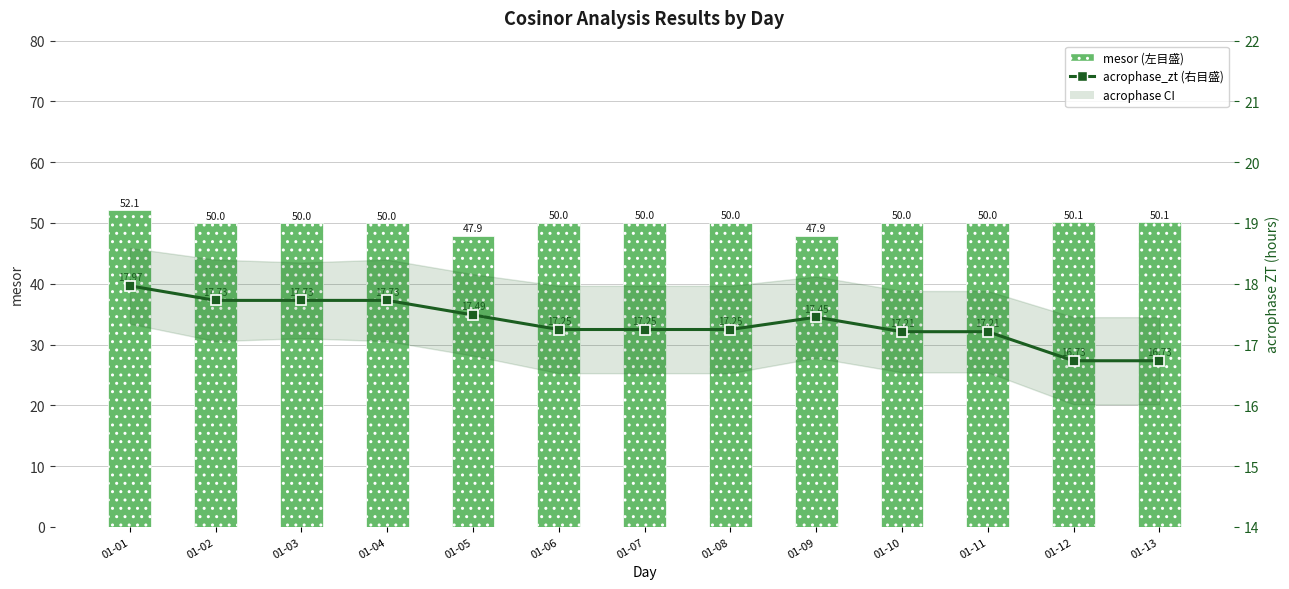

Between 01-02 and 01-06, which series saw the biggest shift?

acrophase_zt (右目盛)